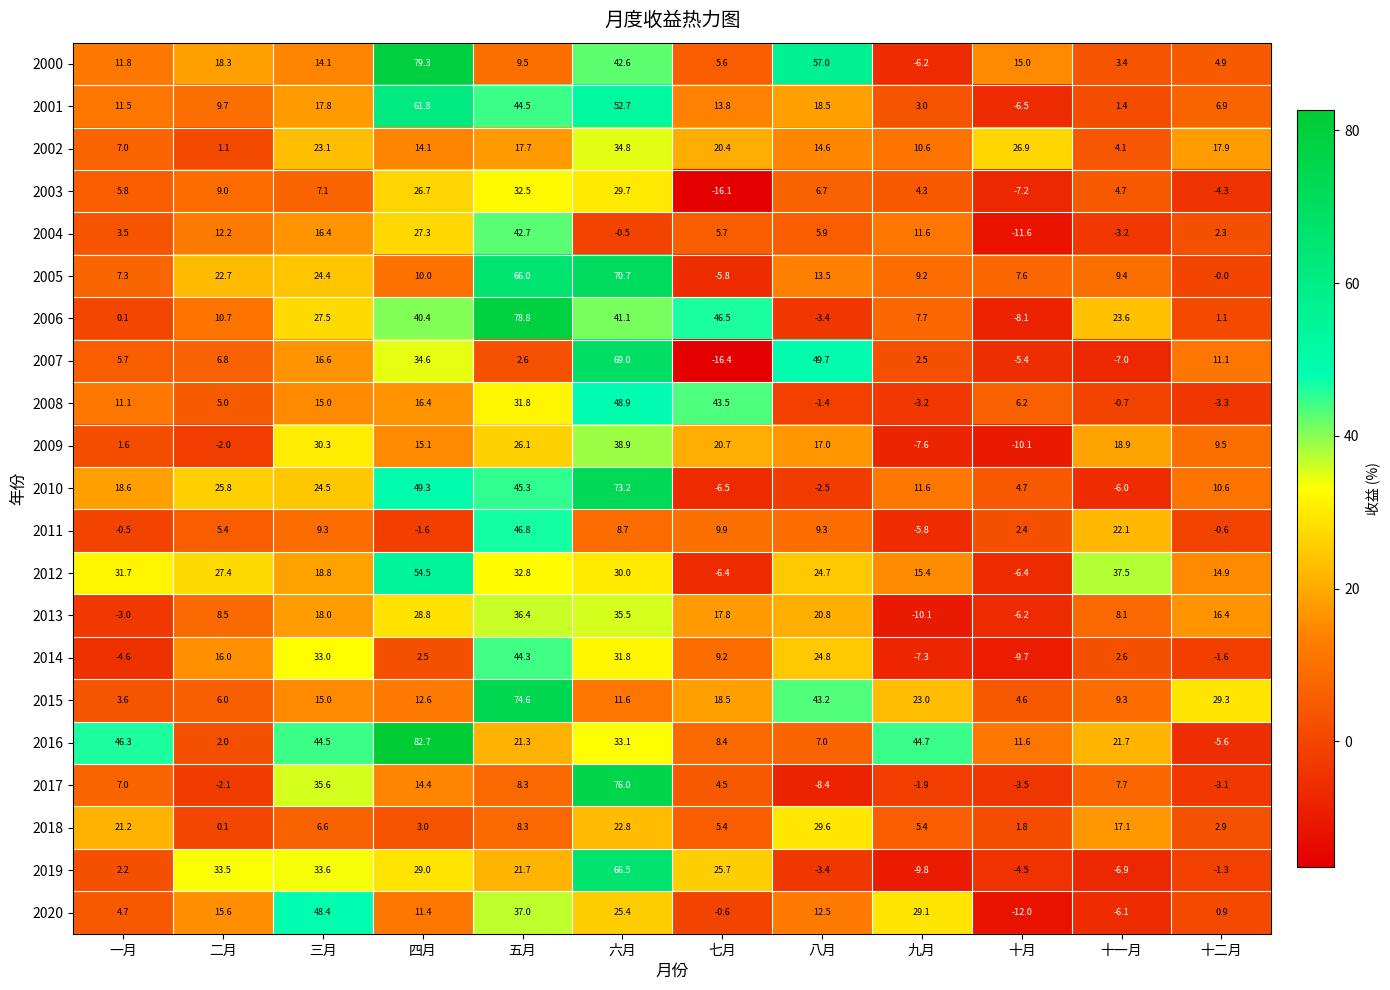

True or false: 2015 has a value of 43.2 at 八月.

True